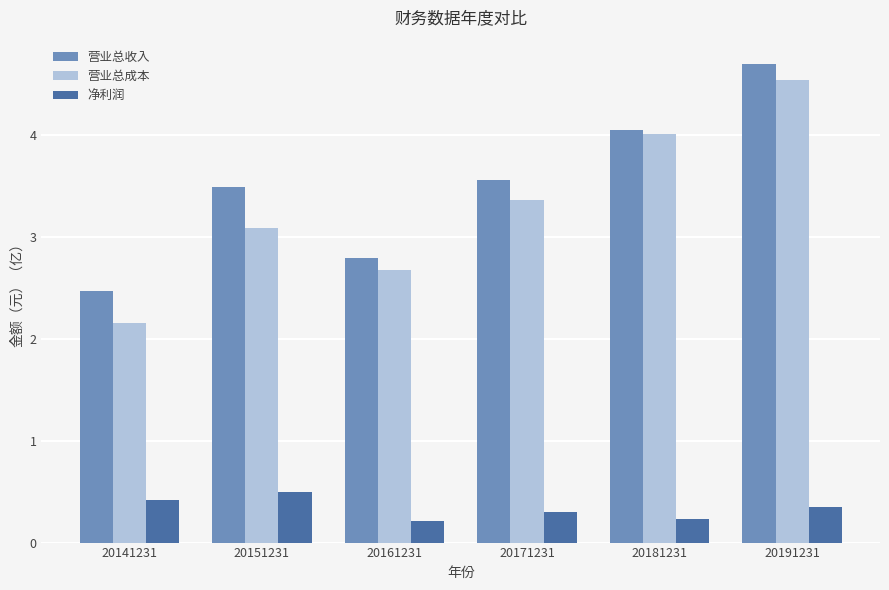

How many bars are there in total?

18